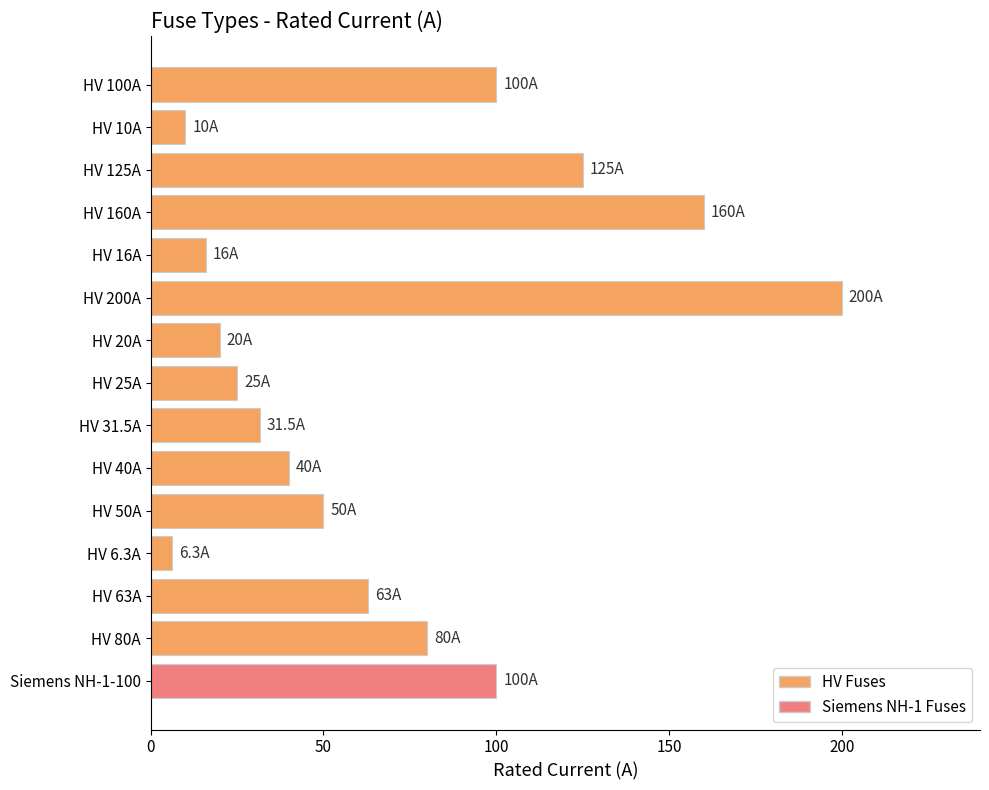

Reading bottom to top, transcribe all the data shown in this chart.

Siemens NH-1-100=100.0	HV 80A=80.0	HV 63A=63.0	HV 6.3A=6.3	HV 50A=50.0	HV 40A=40.0	HV 31.5A=31.5	HV 25A=25.0	HV 20A=20.0	HV 200A=200.0	HV 16A=16.0	HV 160A=160.0	HV 125A=125.0	HV 10A=10.0	HV 100A=100.0